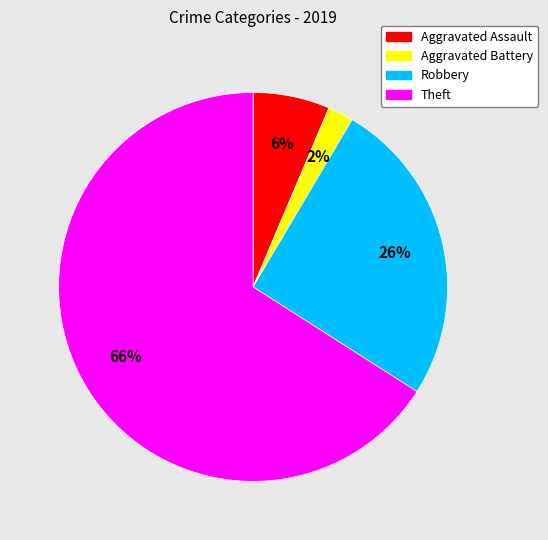

What is the largest slice in the pie chart?

Theft